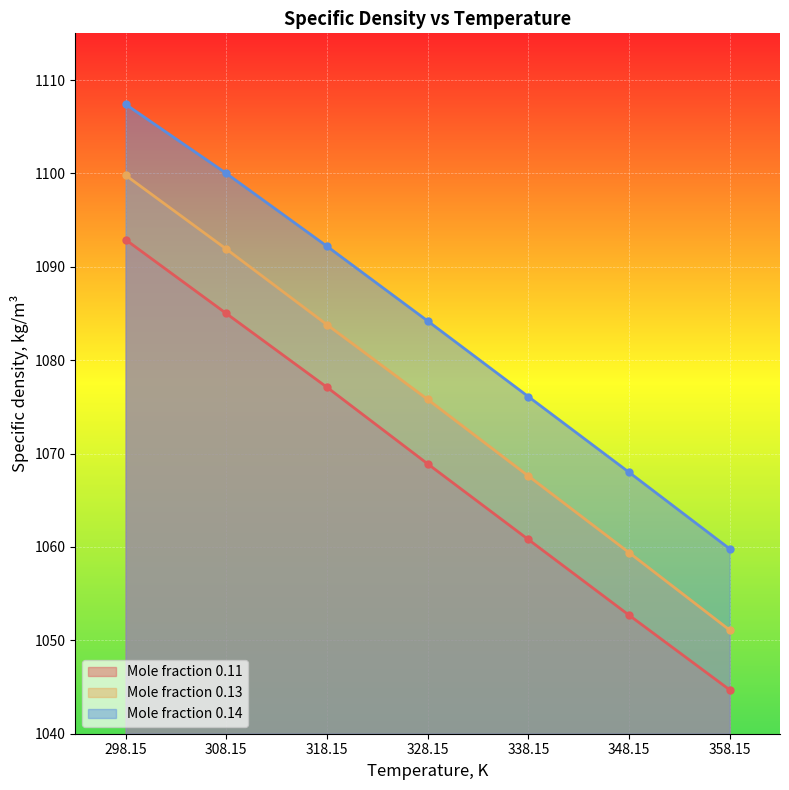

How many lines are shown in the chart?

3